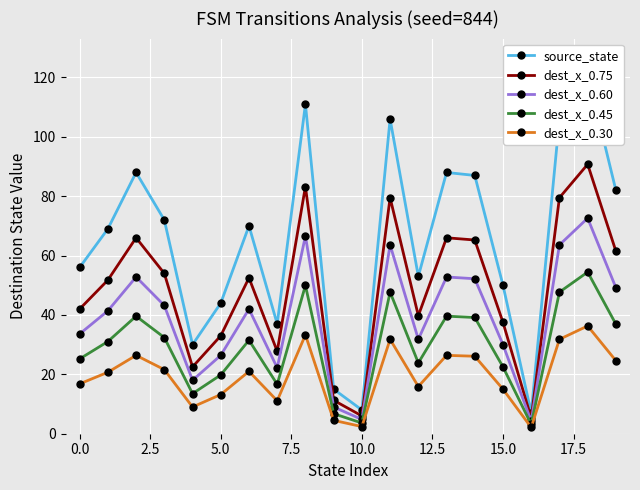

How many interior local peaks does the dest_x_0.30 series have?

6